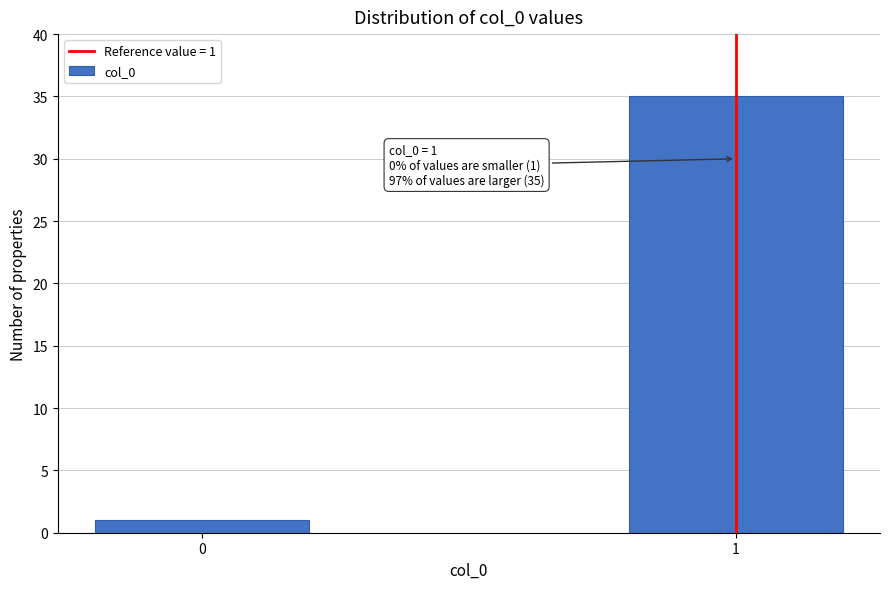

Reading right to left, list all the values displayed in this chart.

35	1